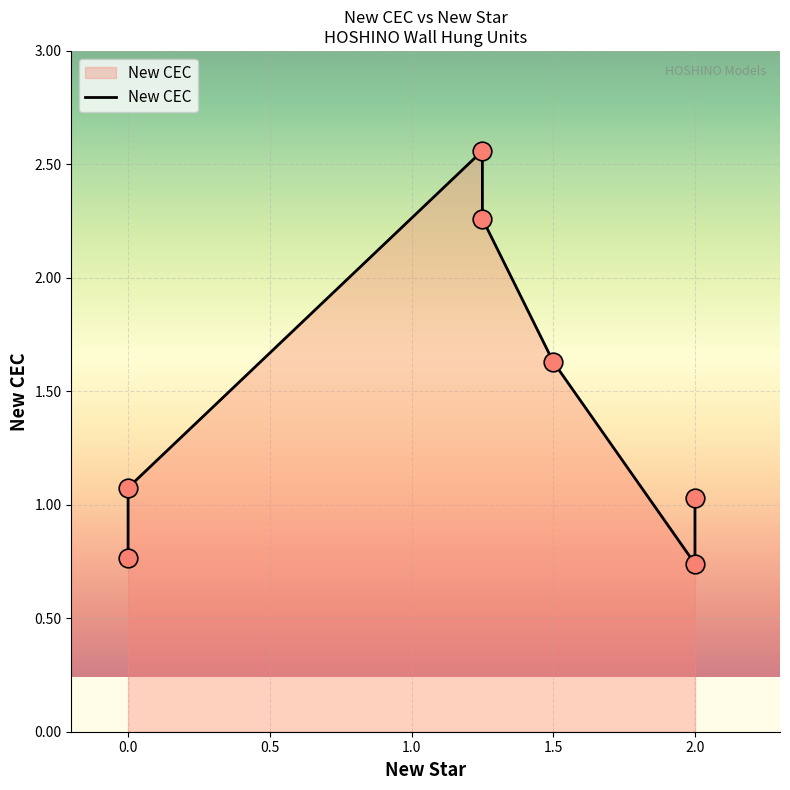

What is the change in value from 1.5 to 1.25?

+0.9